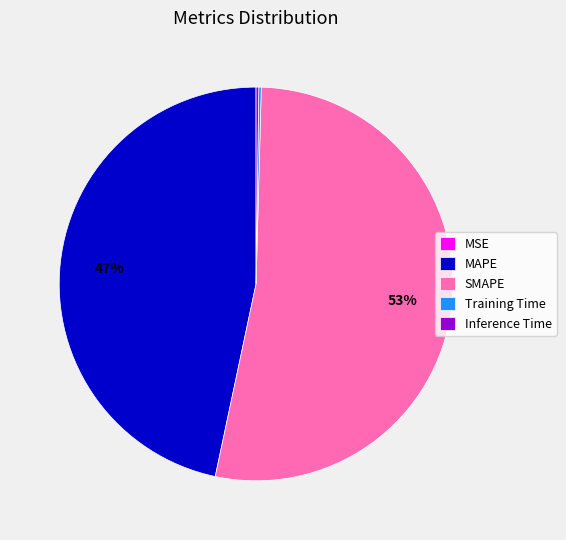

To the nearest percent, what portion does MAPE represent?

47%